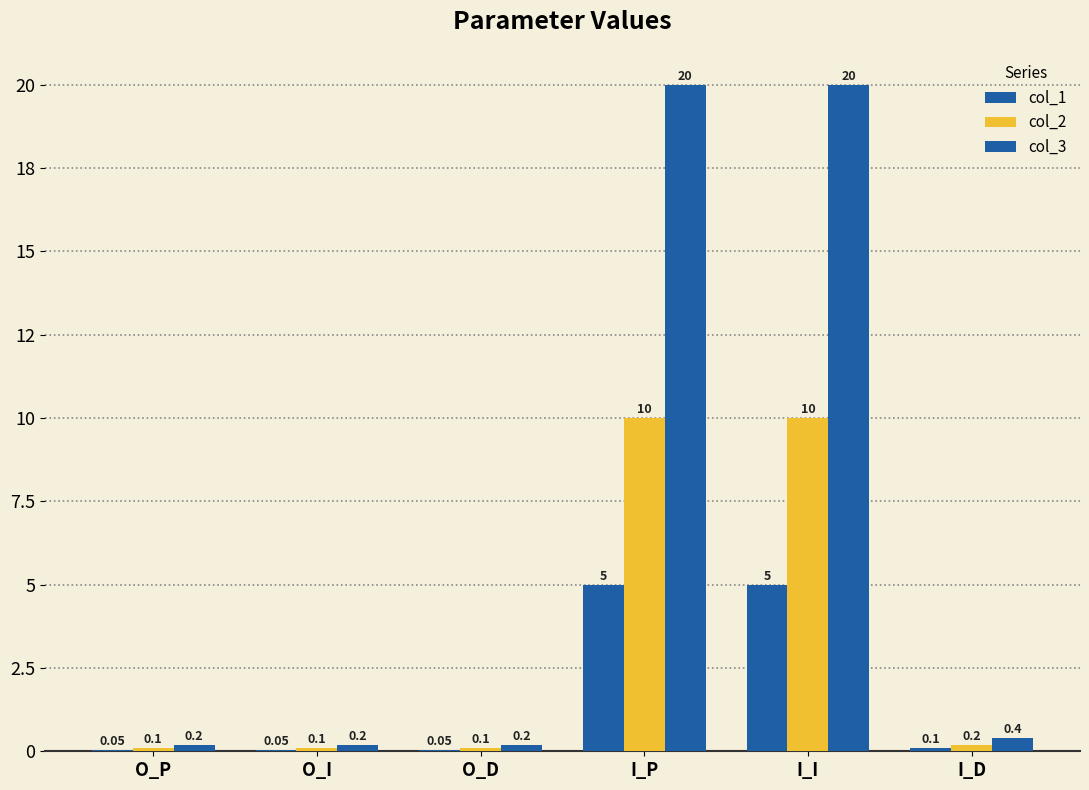

Reading left to right, what are all the values shown in this chart?

col_1: 0.1	0.1	0.1	5.0	5.0	0.1
col_2: 0.1	0.1	0.1	10.0	10.0	0.2
col_3: 0.2	0.2	0.2	20.0	20.0	0.4